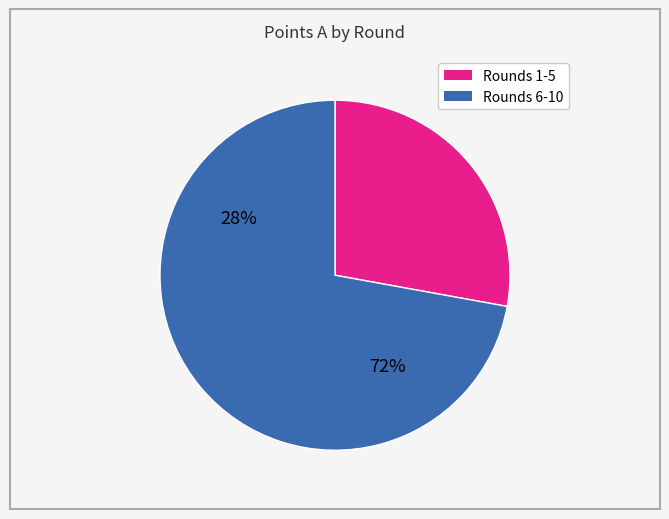

Is there any slice that represents more than half of the pie?

Yes